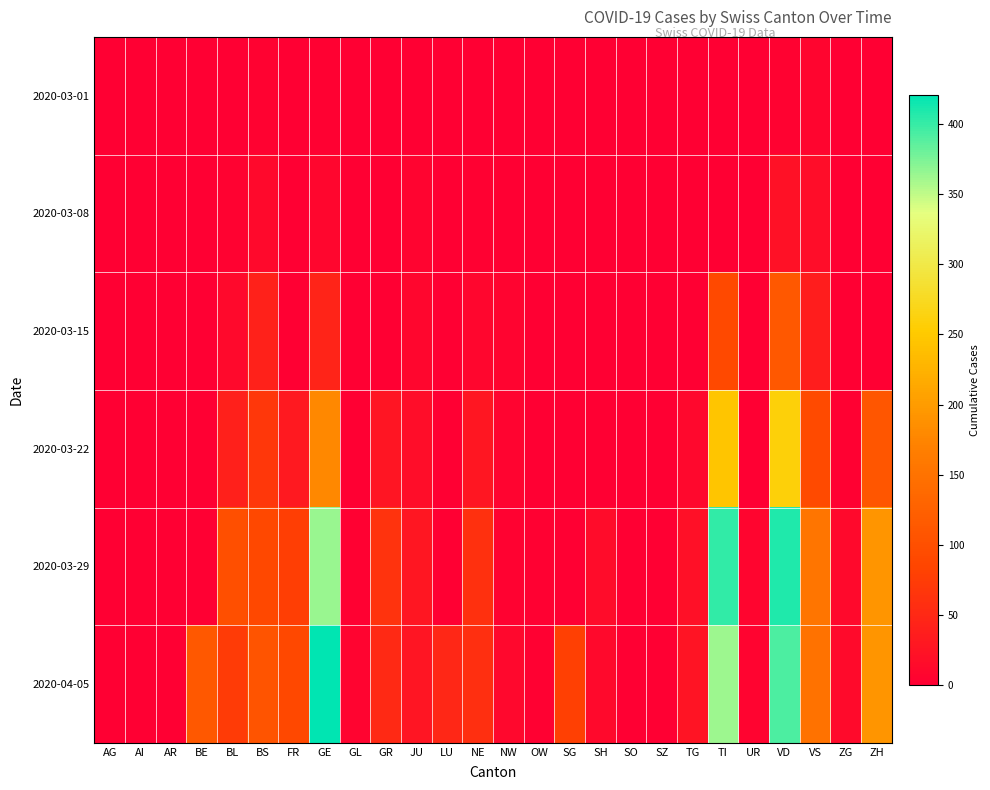

Reading left to right, what are all the values shown in this chart?

2020-03-01: AG=0	AI=0	AR=0	BE=0	BL=1	BS=4	FR=0	GE=3	GL=0	GR=0	JU=1	LU=0	NE=0	NW=0	OW=0	SG=0	SH=0	SO=0	SZ=0	TG=0	TI=0	UR=0	VD=4	VS=8	ZG=0	ZH=0
2020-03-08: AG=0	AI=0	AR=0	BE=0	BL=4	BS=13	FR=0	GE=9	GL=0	GR=0	JU=5	LU=0	NE=3	NW=0	OW=0	SG=0	SH=0	SO=0	SZ=0	TG=0	TI=0	UR=0	VD=22	VS=17	ZG=0	ZH=0
2020-03-15: AG=0	AI=0	AR=0	BE=0	BL=12	BS=42	FR=0	GE=46	GL=0	GR=0	JU=9	LU=0	NE=9	NW=6	OW=0	SG=0	SH=0	SO=0	SZ=0	TG=1	TI=92	UR=0	VD=113	VS=37	ZG=0	ZH=0
2020-03-22: AG=0	AI=0	AR=0	BE=0	BL=40	BS=69	FR=32	GE=179	GL=0	GR=27	JU=18	LU=0	NE=28	NW=5	OW=0	SG=0	SH=0	SO=0	SZ=0	TG=10	TI=246	UR=0	VD=259	VS=93	ZG=3	ZH=110
2020-03-29: AG=0	AI=0	AR=0	BE=0	BL=99	BS=90	FR=76	GE=365	GL=2	GR=63	JU=28	LU=0	NE=60	NW=4	OW=3	SG=0	SH=15	SO=0	SZ=0	TG=21	TI=402	UR=7	VD=409	VS=154	ZG=12	ZH=194
2020-04-05: AG=0	AI=0	AR=0	BE=113	BL=73	BS=108	FR=89	GE=421	GL=5	GR=52	JU=27	LU=49	NE=59	NW=10	OW=3	SG=79	SH=12	SO=0	SZ=0	TG=25	TI=363	UR=6	VD=392	VS=151	ZG=14	ZH=194